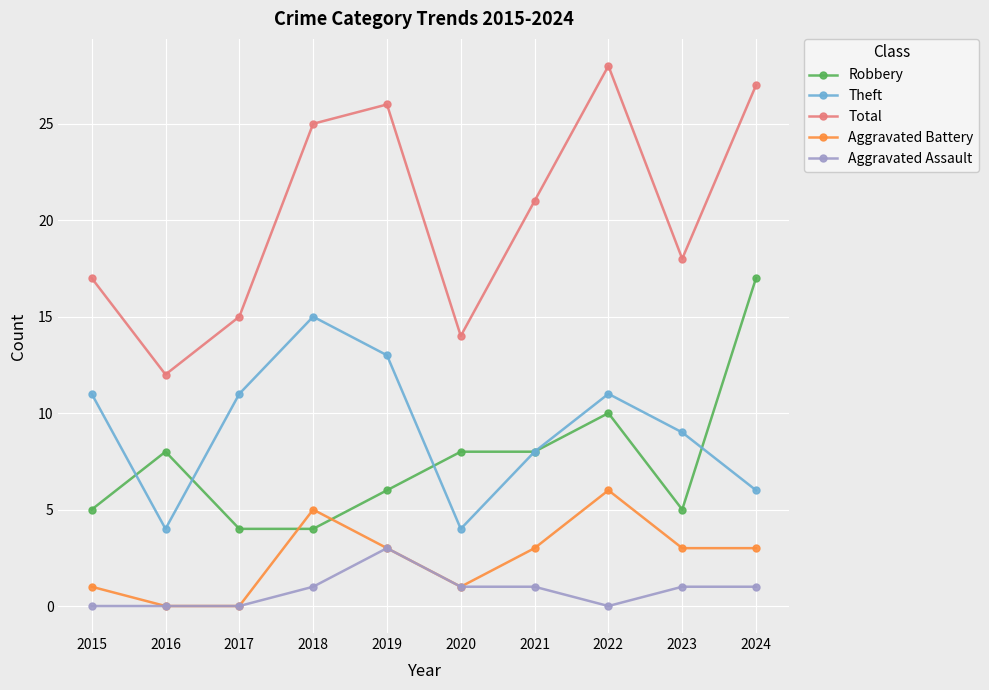

True or false: Theft and Aggravated Battery cross at least once.

False